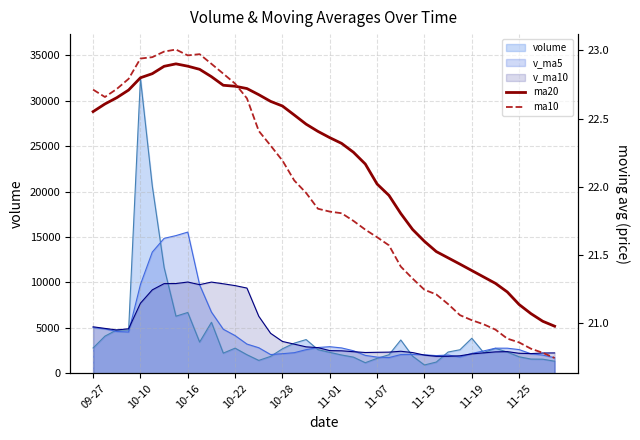

Does the chart have visible grid lines?

Yes